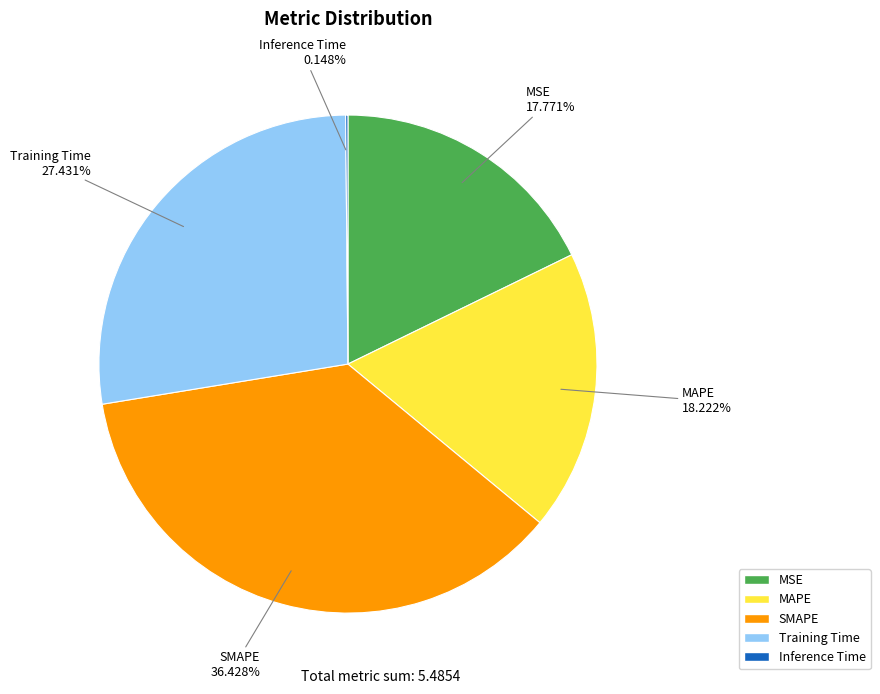

Is MAPE the majority of the pie?

No